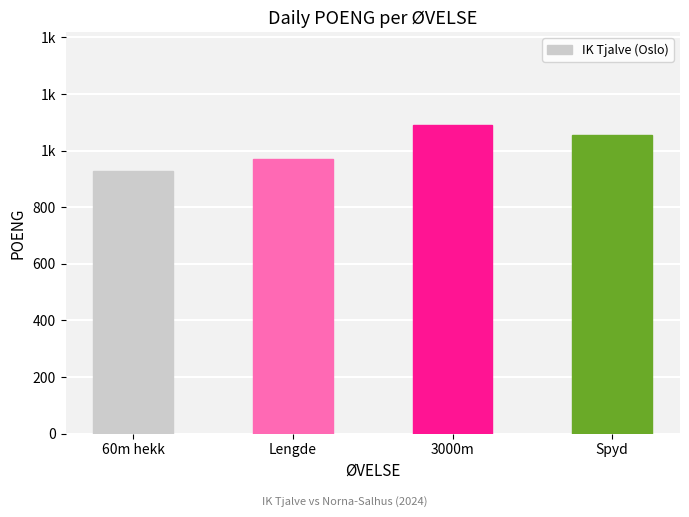

What is the change in value from 60m hekk to Spyd?

+127